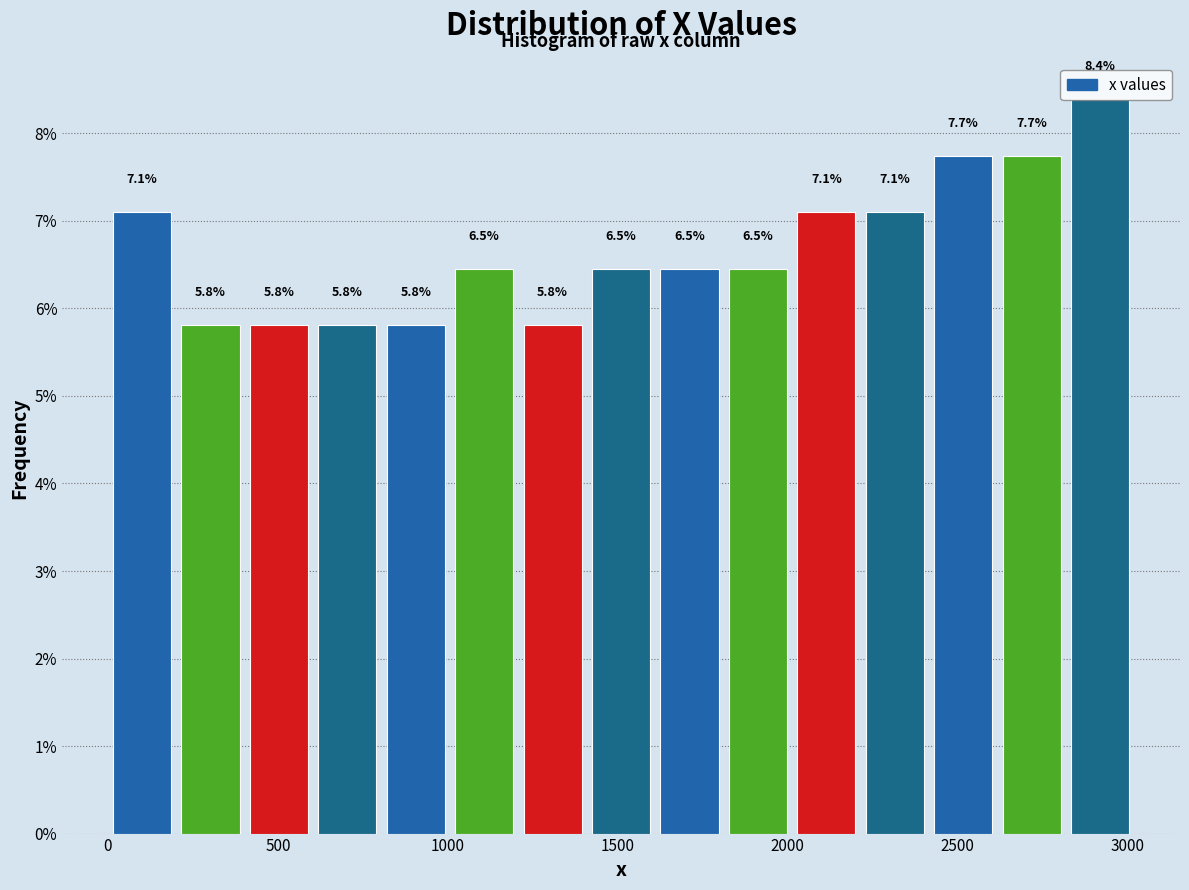

Which range on the x-axis has the tallest bar?

2800 to 3000